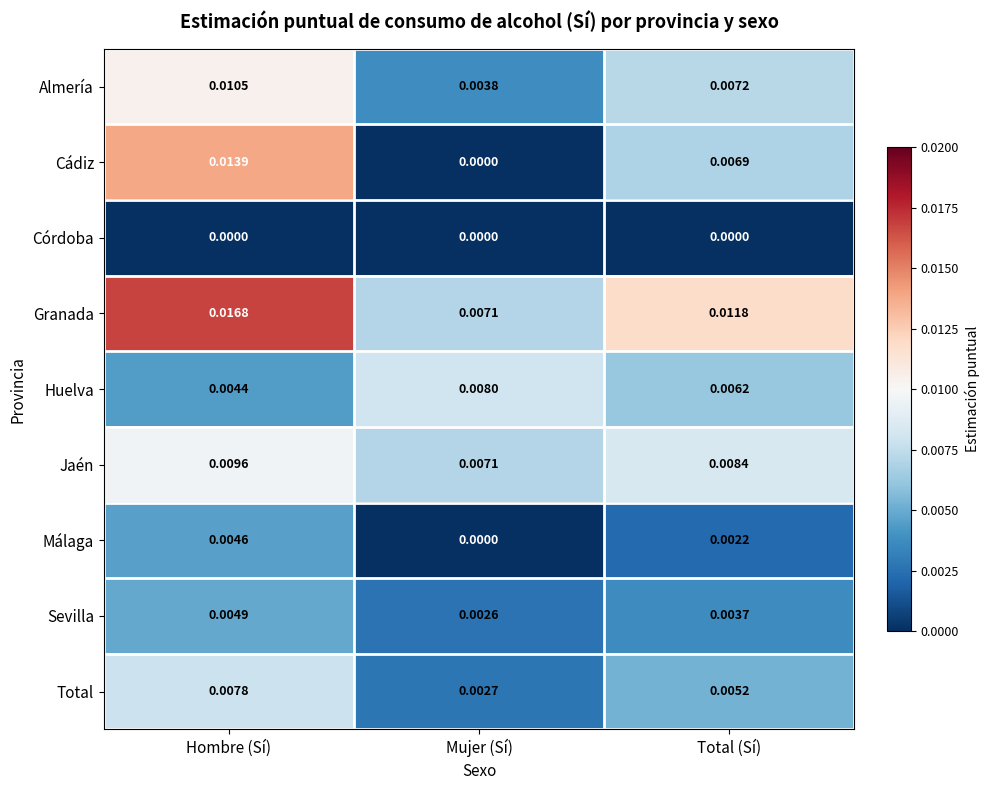

Is the value of Córdoba at Total (Sí) greater than the value of Almería at Total (Sí)?

No